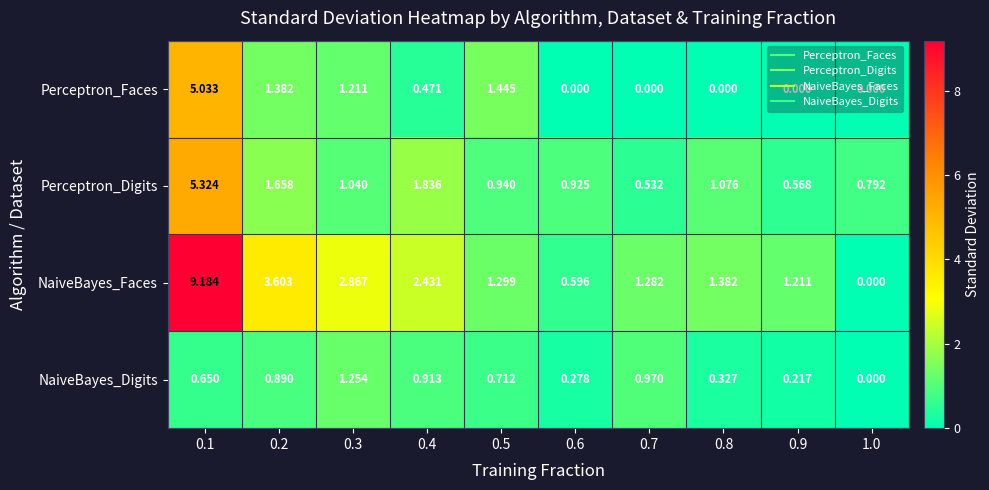

Which series has the largest total across all categories?

NaiveBayes_Faces